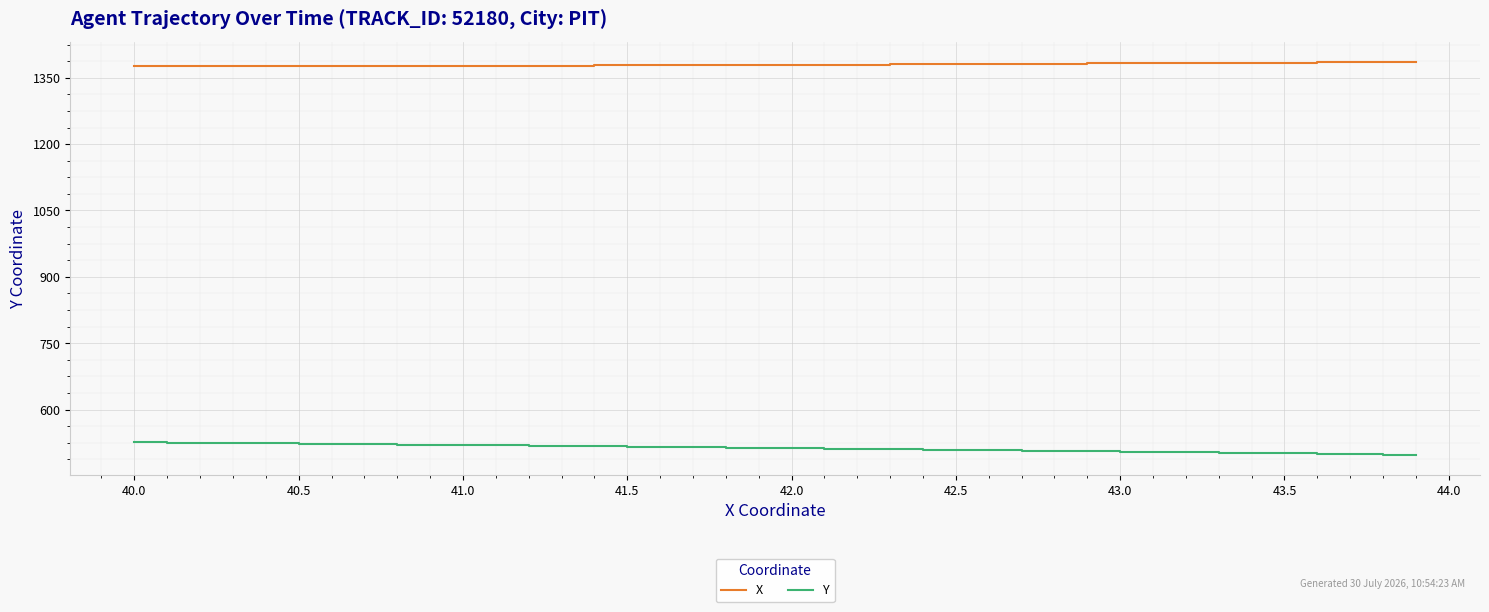

True or false: Y and X intersect in this chart.

False